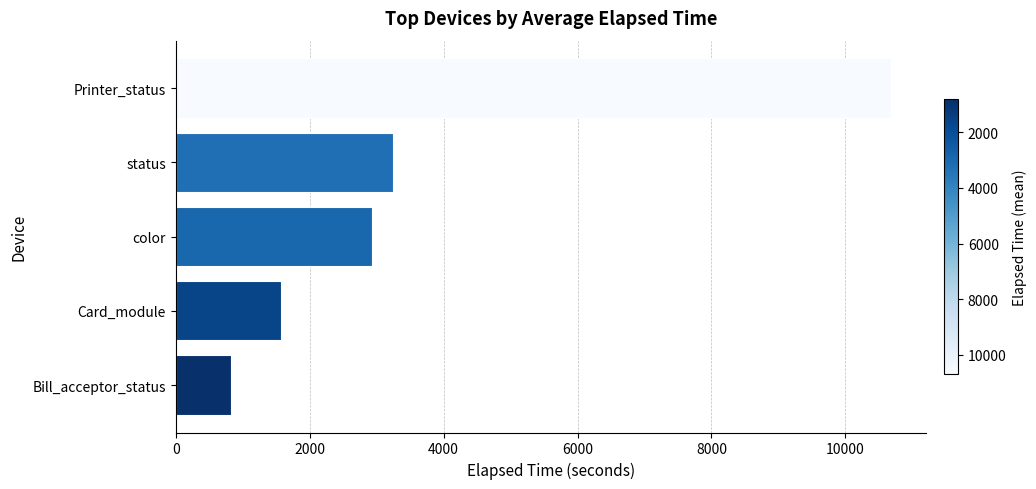

List the labels in order of value, largest first.

Printer_status, status, color, Card_module, Bill_acceptor_status